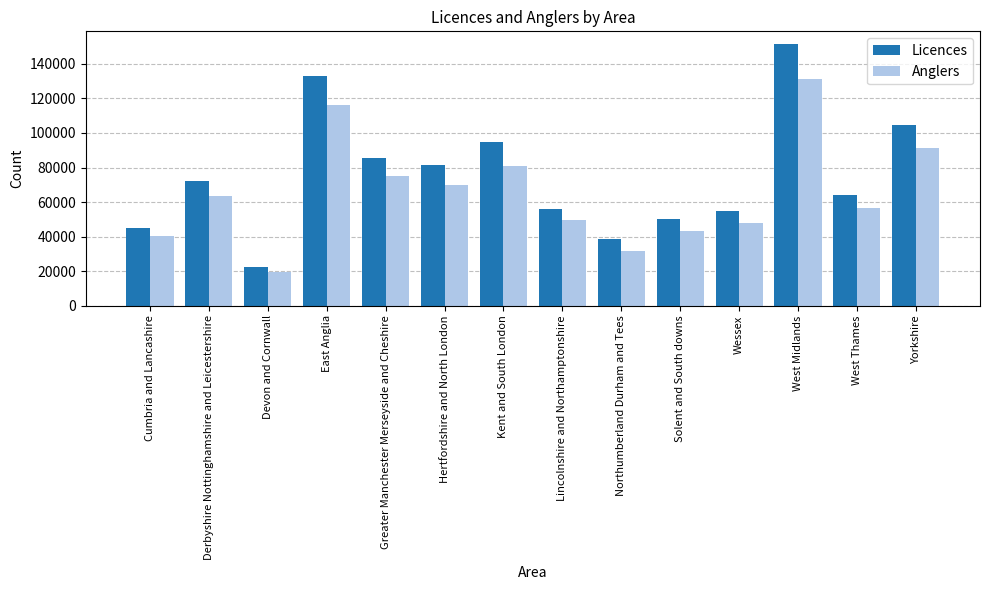

Where is Licences nearest to the value 86789?

Greater Manchester Merseyside and Cheshire